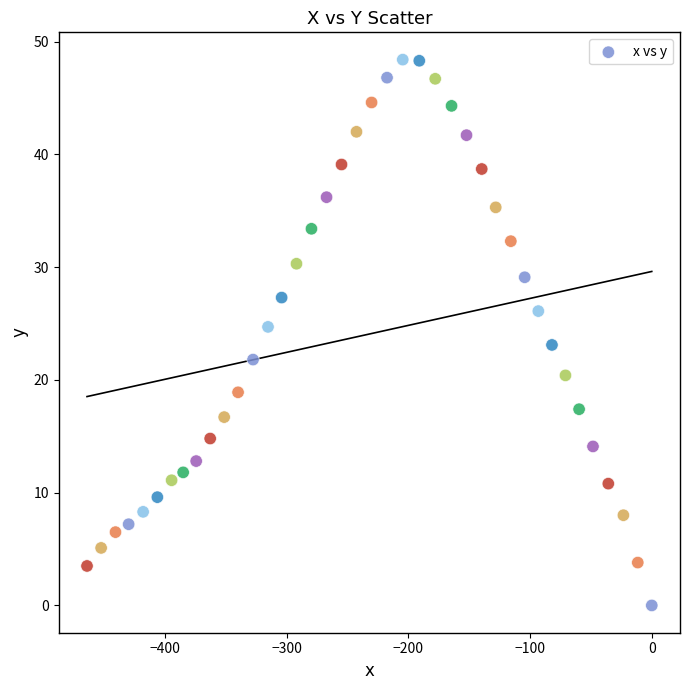

What is the range of Y values (max minus min)?

48.4